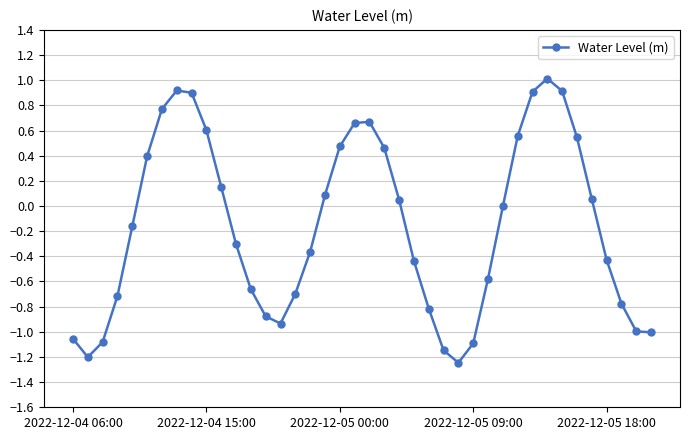

How many lines are shown in the chart?

1